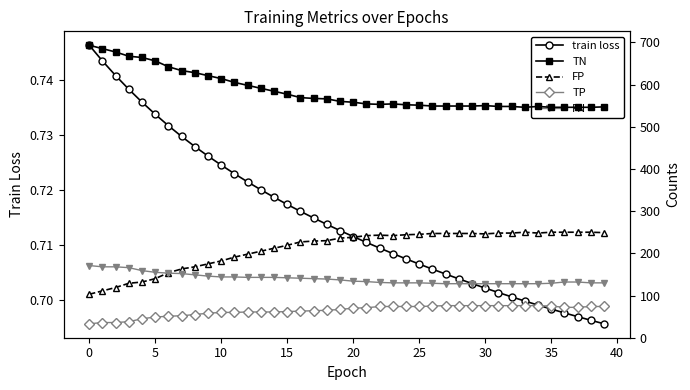

True or false: train loss has more than 0 interior local peaks.

False